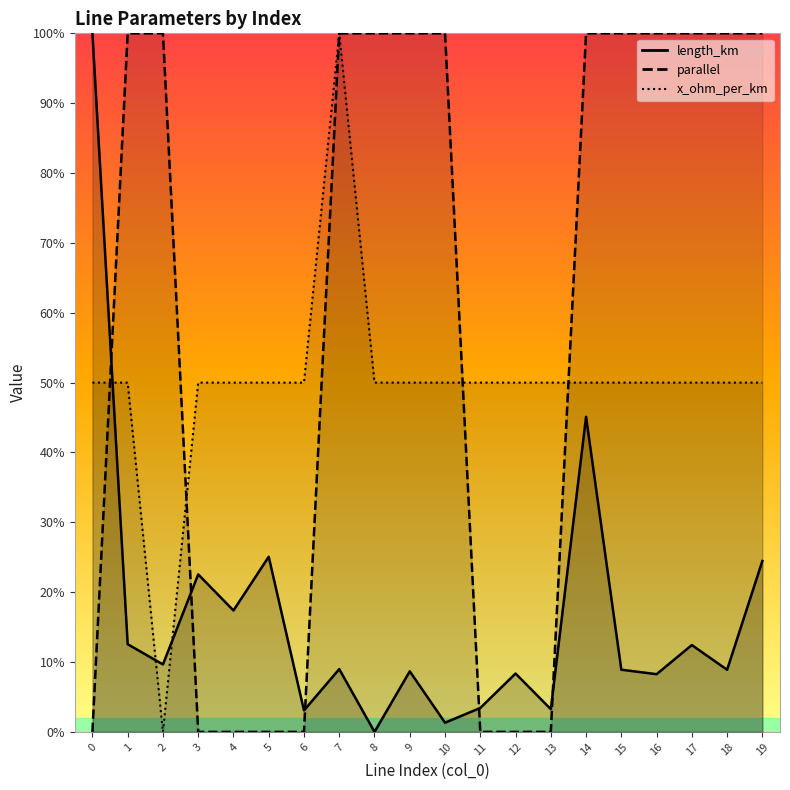

Where is the first local maximum for length_km?

3